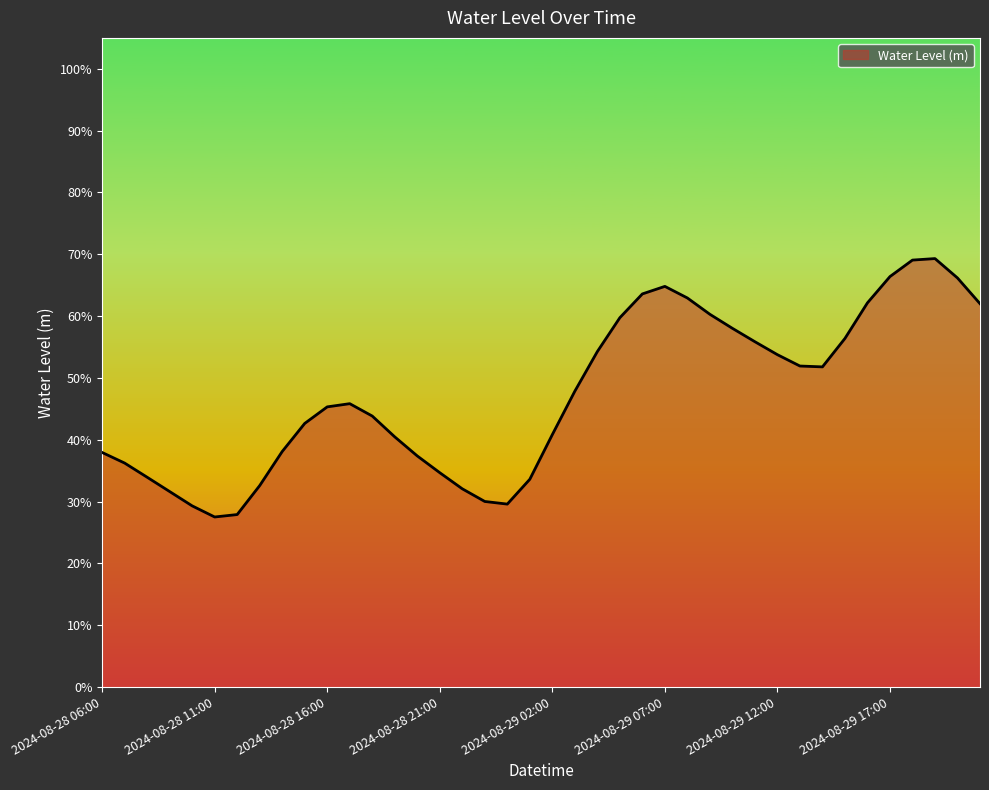

Is this an area chart (filled region under the line)?

Yes